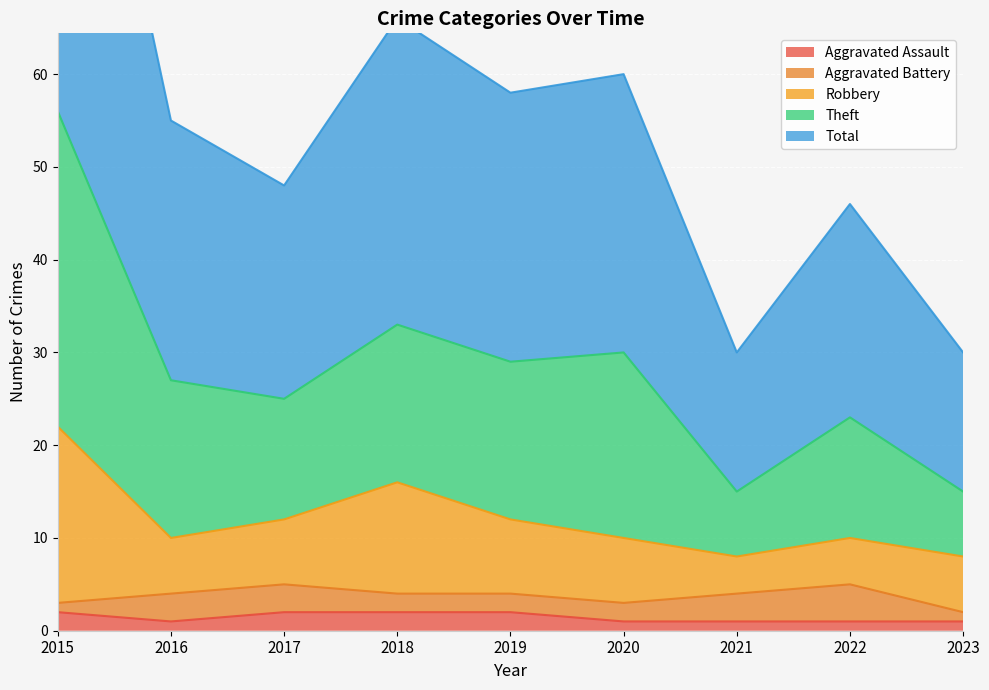

Is it true that Aggravated Assault equals 1 at 2020?

True